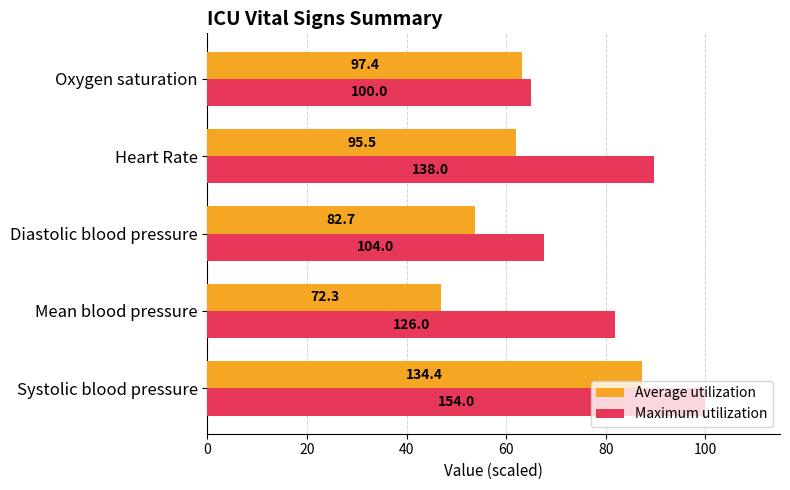

What are all the series names shown in the legend?

Average utilization, Maximum utilization